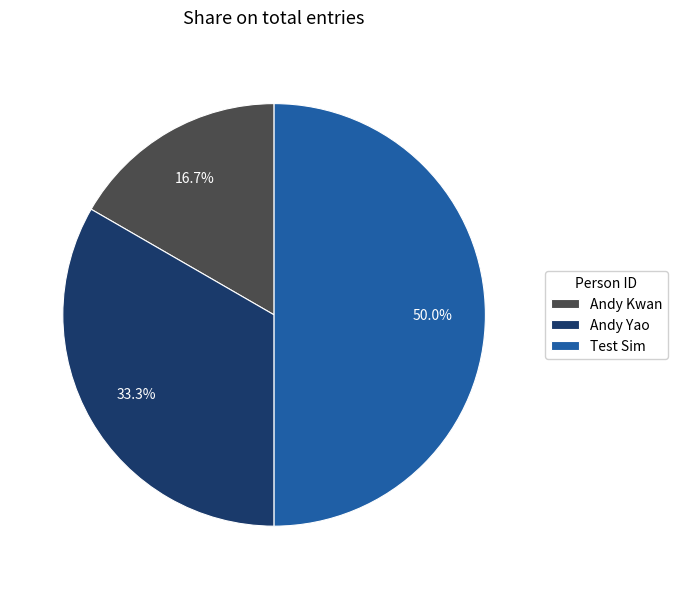

What percentage do Andy Kwan and Test Sim together represent?

66.7%